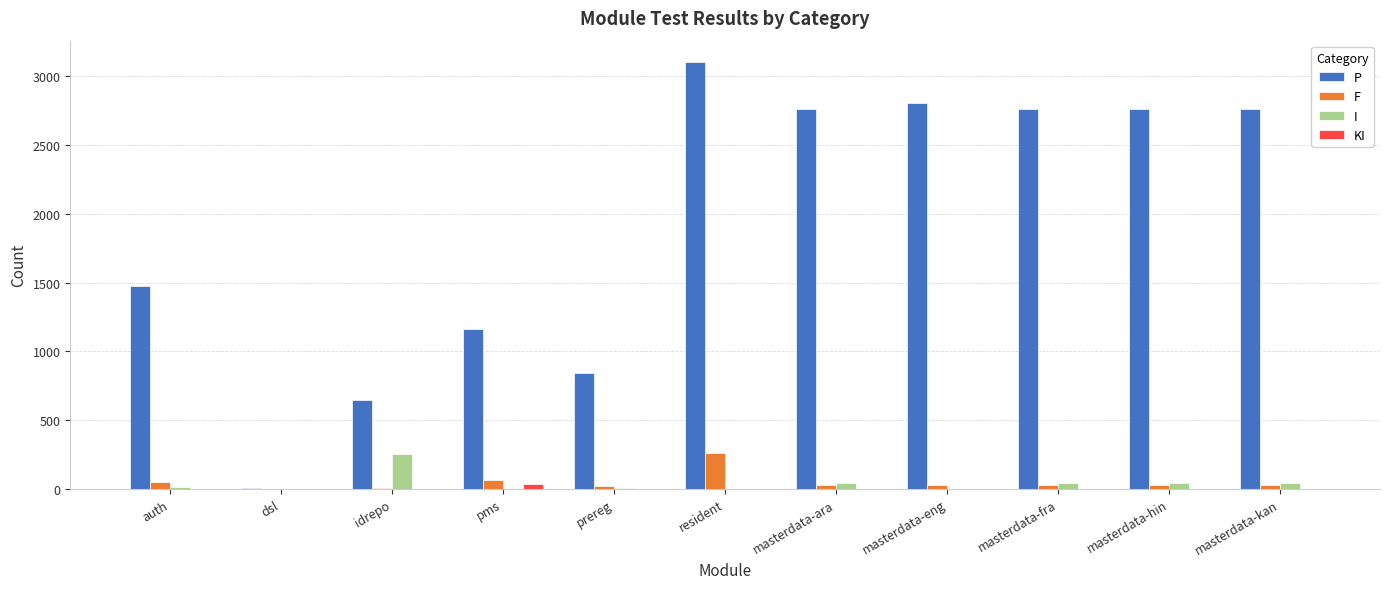

What is the greatest value displayed?

3103